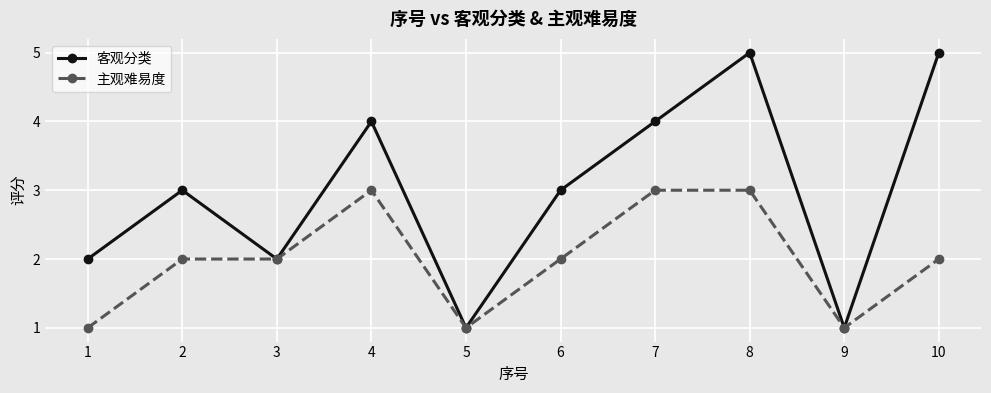

How many series are shown in this chart?

2